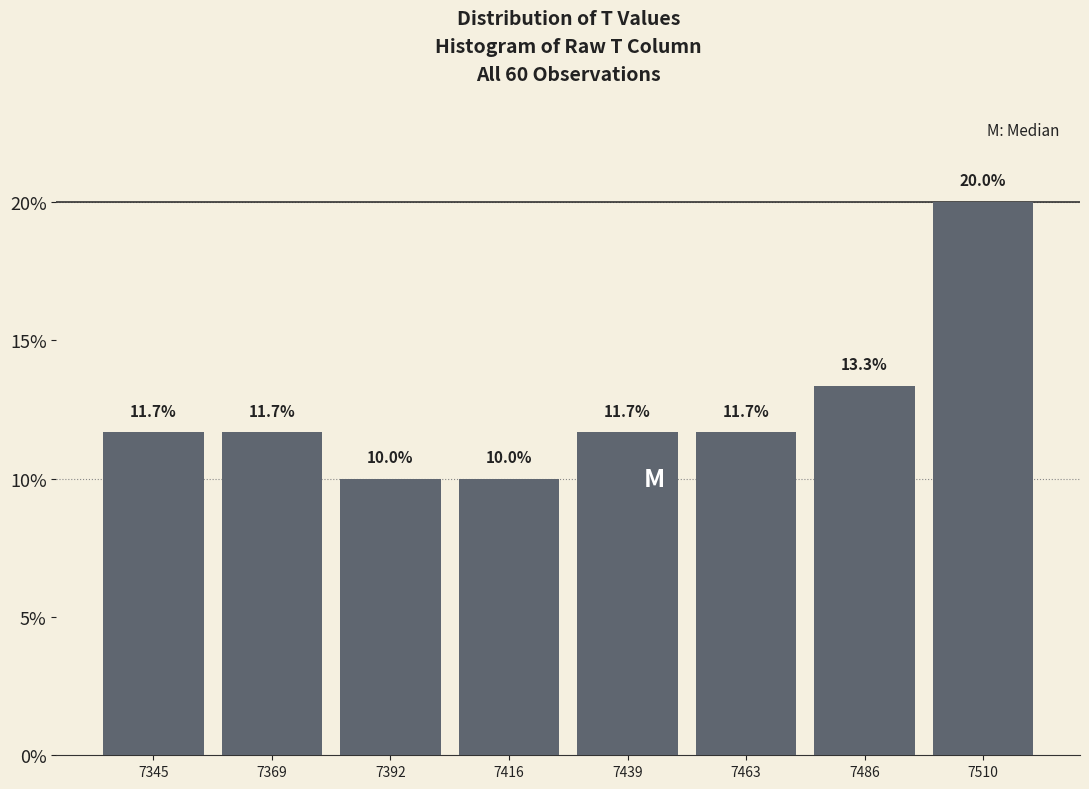

Over which range of the x-axis is the bar tallest?

7498.5 to 7522.0